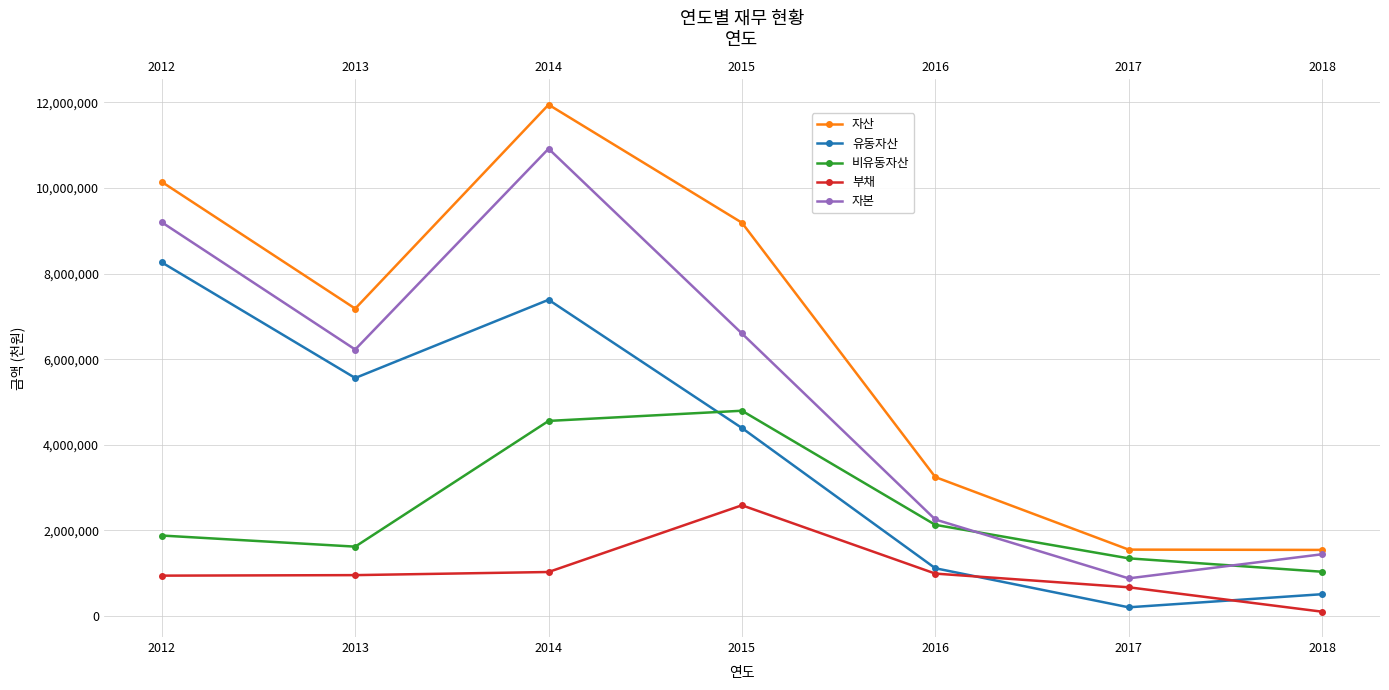

Reading right to left, what are all the values shown in this chart?

자산: 1544896	1552163	3247482	9190426	11948696	7183440	10143232
유동자산: 509896	203995	1116634	4393429	7389641	5561869	8262438
비유동자산: 1035000	1348168	2130848	4796996	4559055	1621571	1880794
부채: 101727	671801	991688	2588000	1028805	955783	943775
자본: 1443169	880362	2255794	6602426	10919891	6227657	9199458